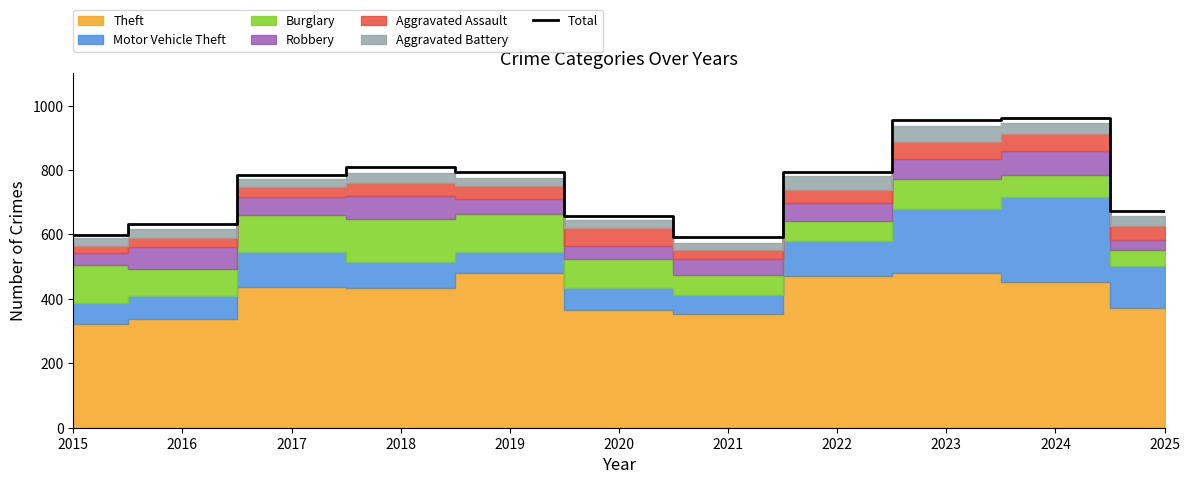

Count the number of categories in the chart.

11